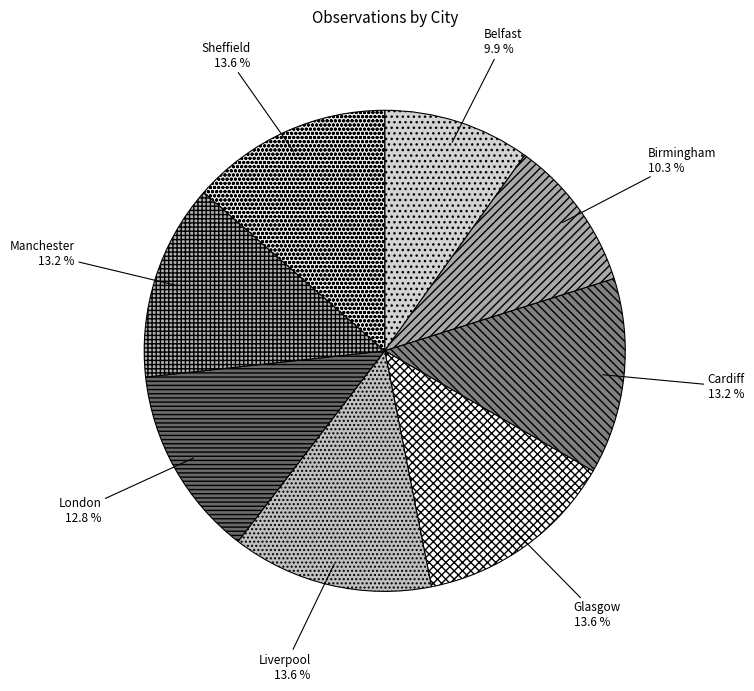

Is there any slice that represents more than half of the pie?

No